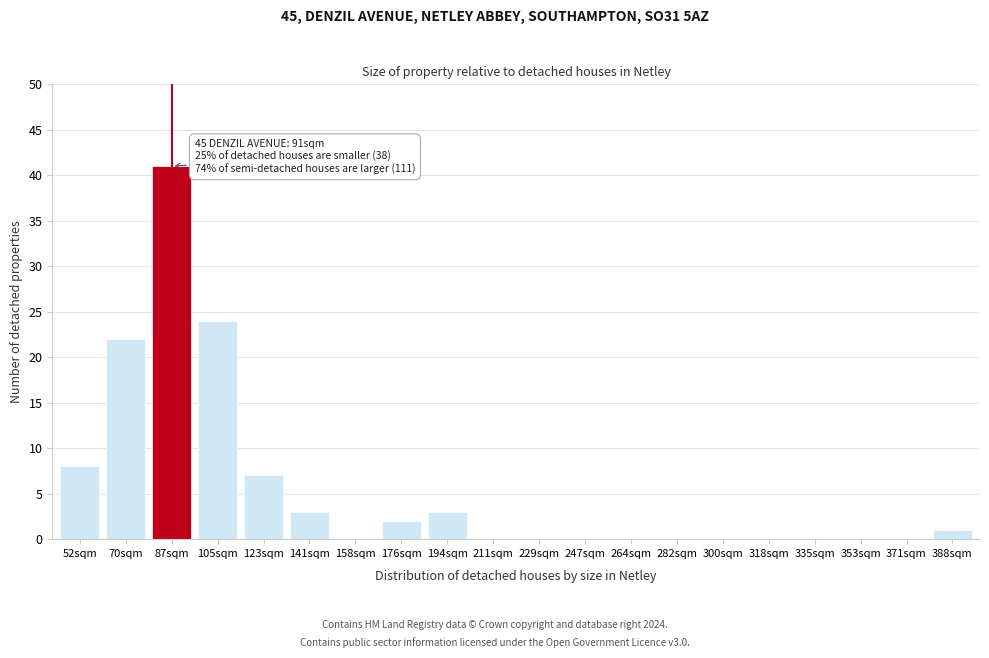

Reading right to left, list all the values displayed in this chart.

388sqm=1	371sqm=0	353sqm=0	335sqm=0	318sqm=0	300sqm=0	282sqm=0	264sqm=0	247sqm=0	229sqm=0	211sqm=0	194sqm=3	176sqm=2	158sqm=0	141sqm=3	123sqm=7	105sqm=24	87sqm=41	70sqm=22	52sqm=8